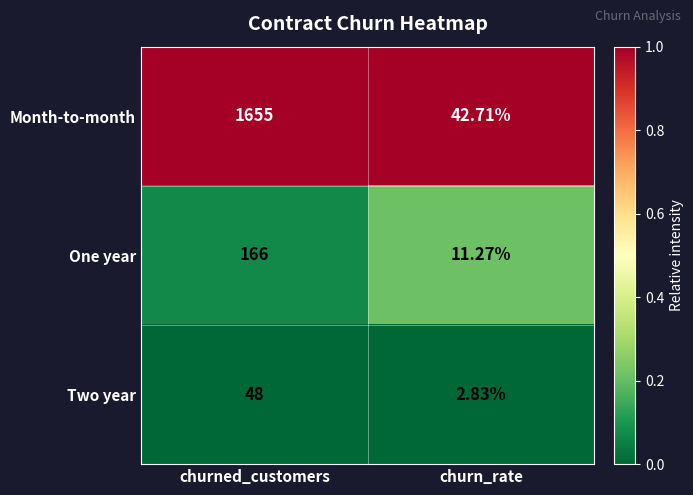

Which category has the highest value across all series?

churned_customers